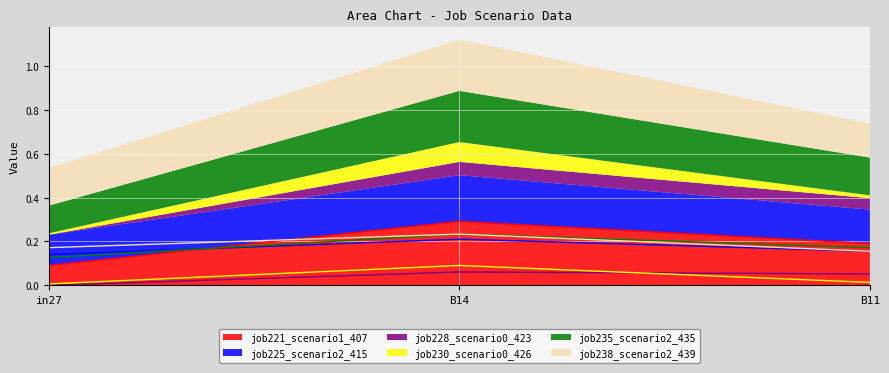

How many job221_scenario1_407 values are between 0 and 1?

3